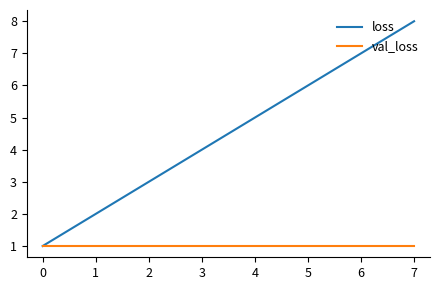

What value does the loss series have at 6?

7